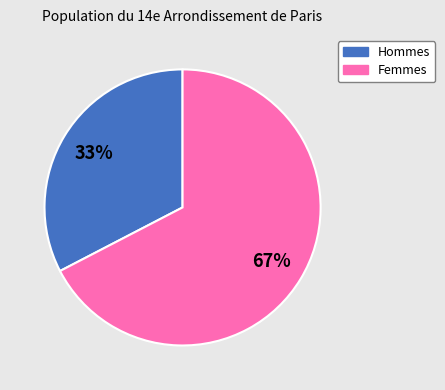

Is the sum of Femmes and Hommes greater than half?

Yes